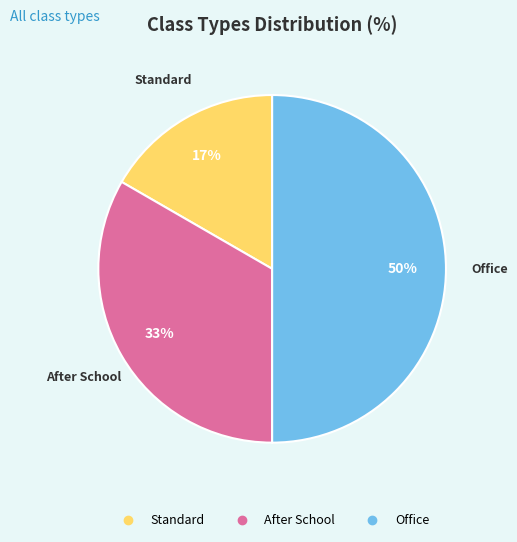

To the nearest percent, what portion does After School represent?

33%